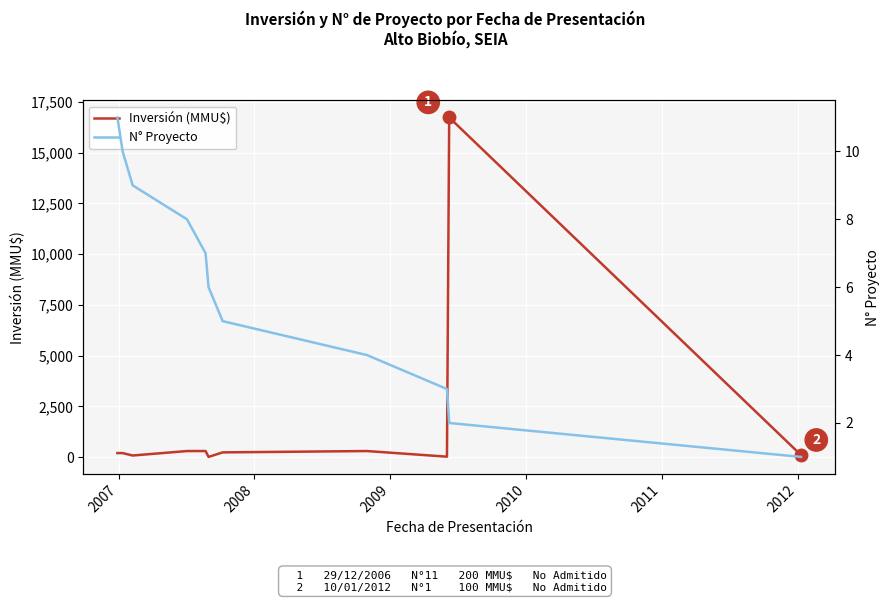

What is the value of the Inversión (MMU$) point at the 5th from the left?

300